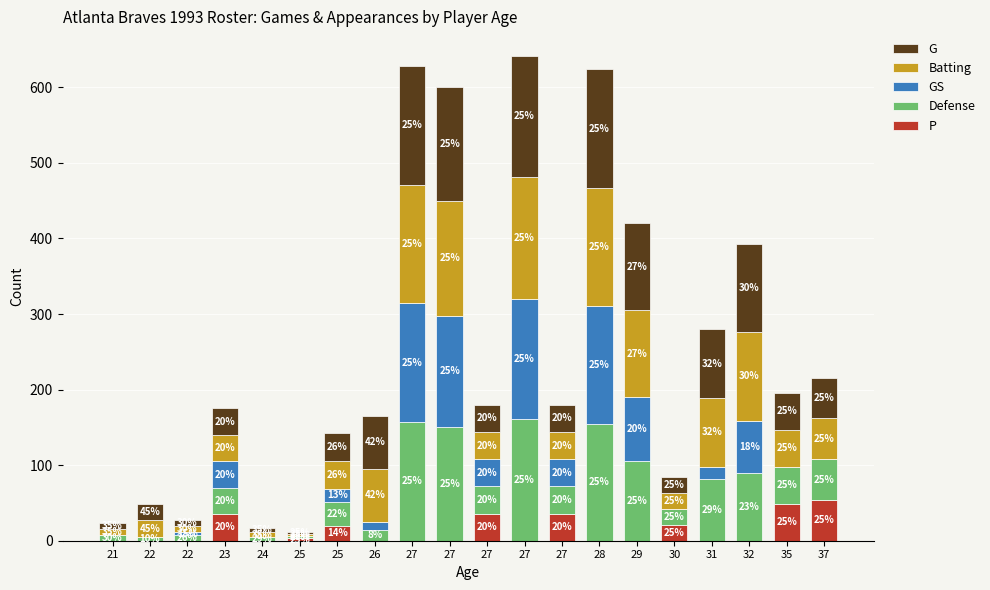

Which series has the largest total across all categories?

Batting